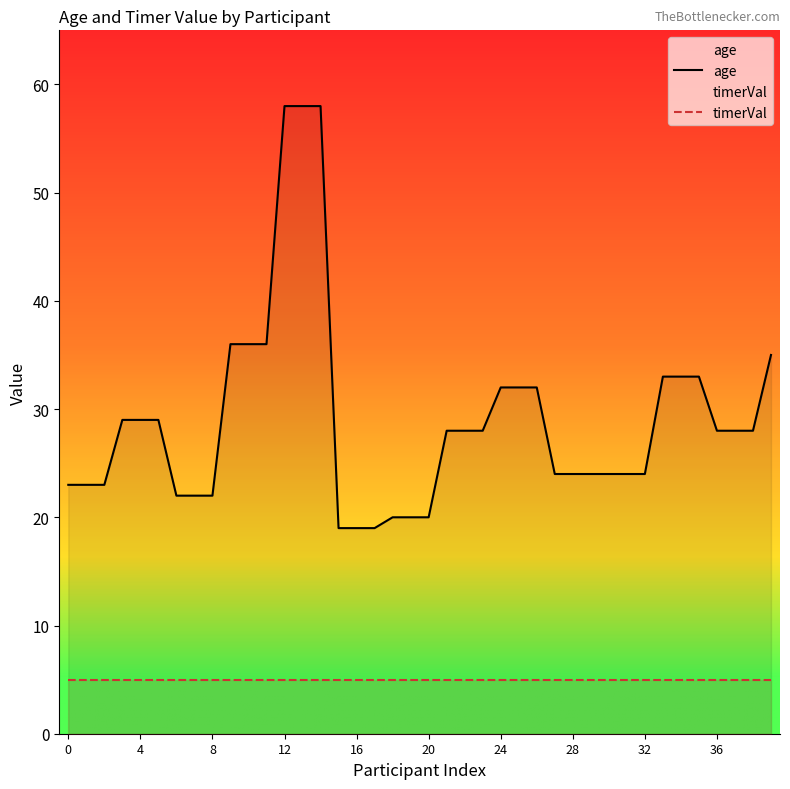

What are all the series names shown in the legend?

age, timerVal